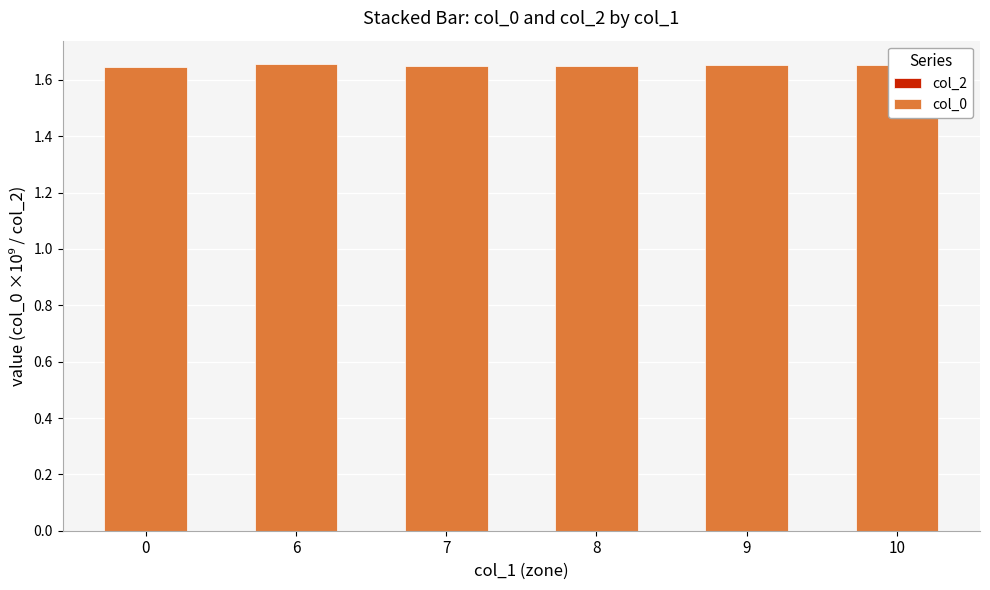

Count the values in the range 1 to 2.

6